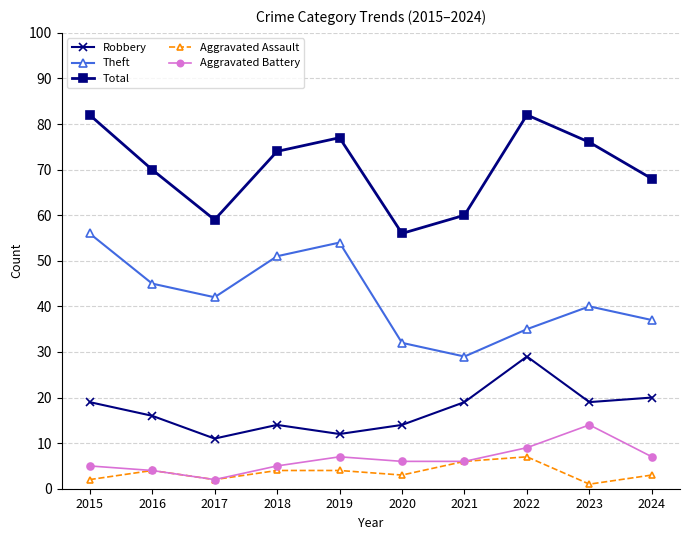

The Aggravated Battery series shows 4 at 2016. True or false?

True